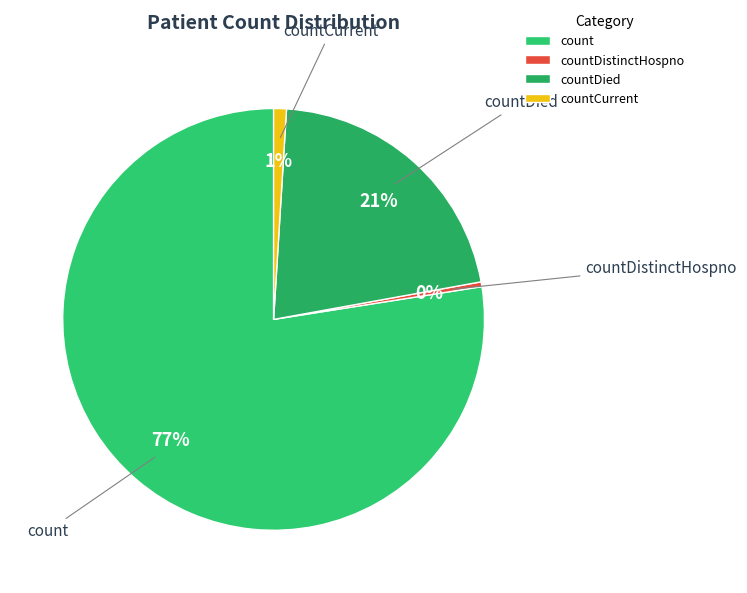

Approximately how many times larger is the value at count compared to countDied?

3.7